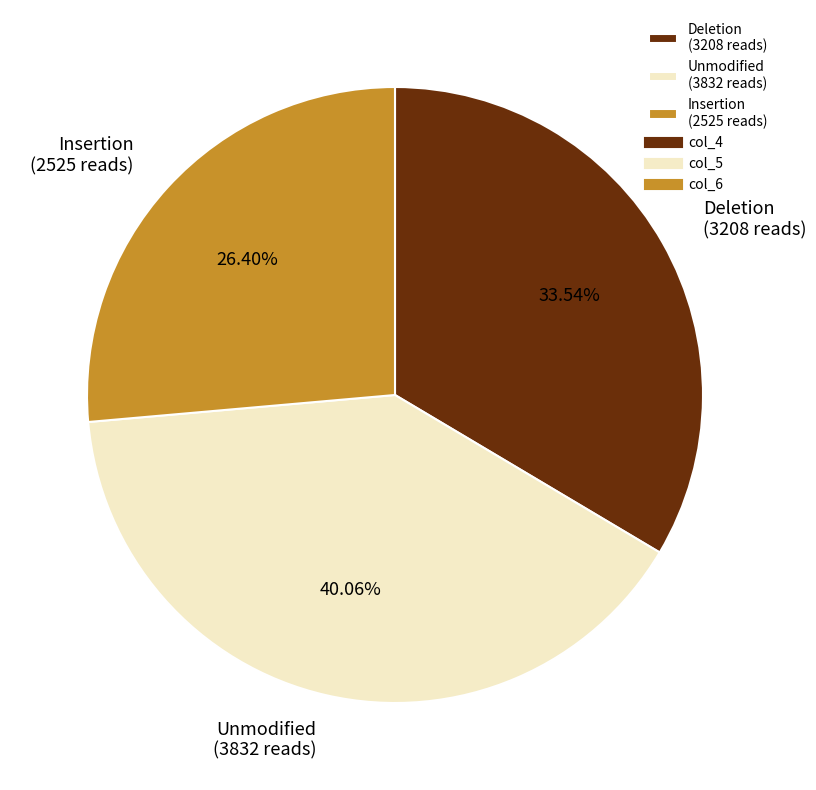

Does any single category account for the majority?

No